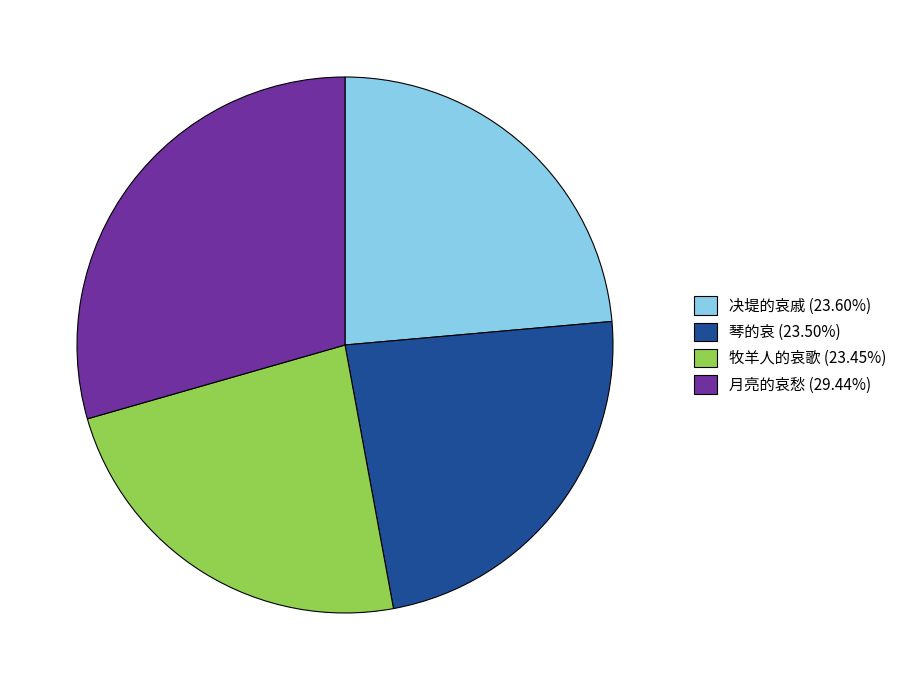

Is the sum of 琴的哀 and 决堤的哀戚 greater than half?

No